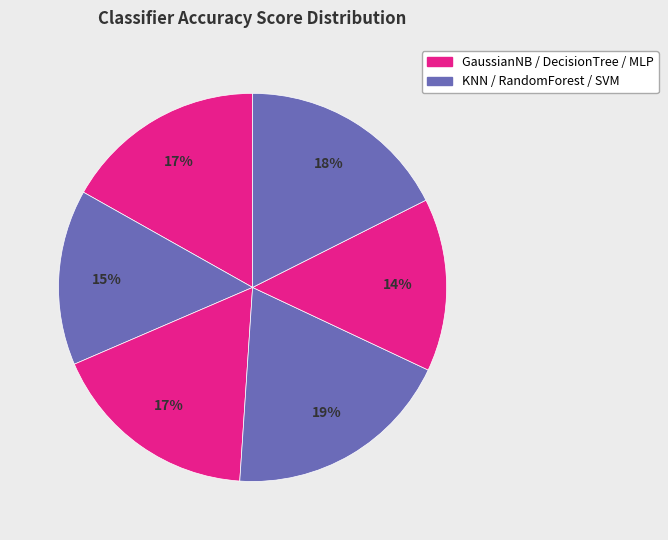

Count the number of slices in the pie.

6